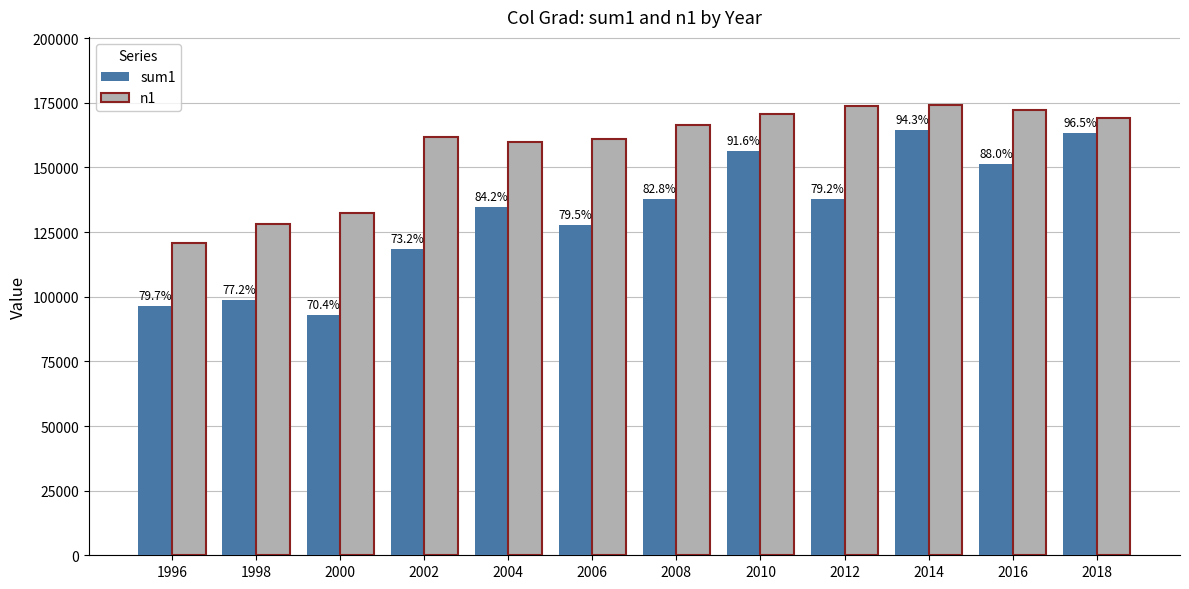

What are all the series names shown in the legend?

sum1, n1